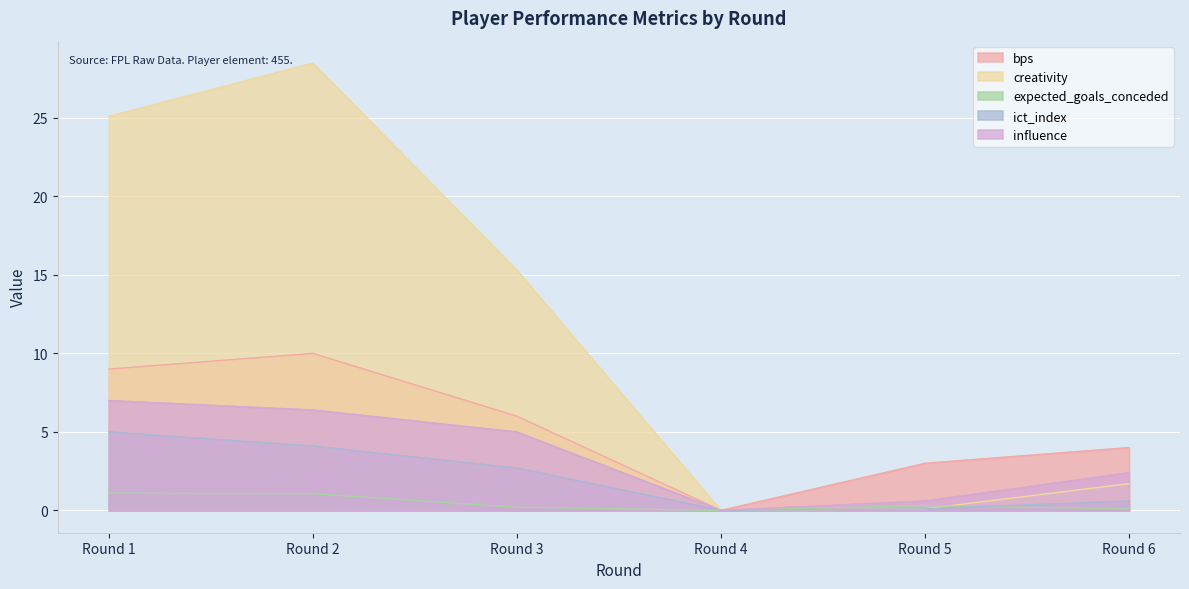

The value of expected_goals_conceded at Round 6 is 0.1. True or false?

True